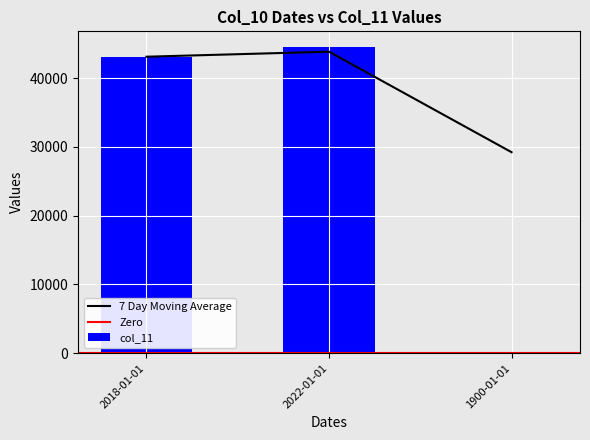

What is the change in value from 2022-01-01 to 1900-01-01?

-44561